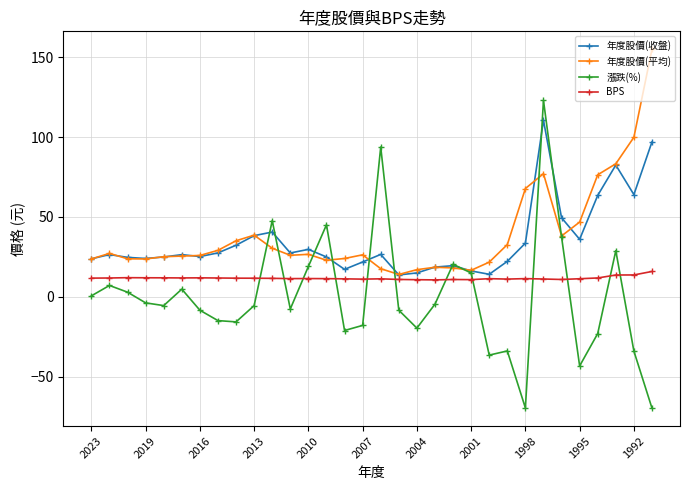

What is the maximum value for 漲跌(%)?

123.0